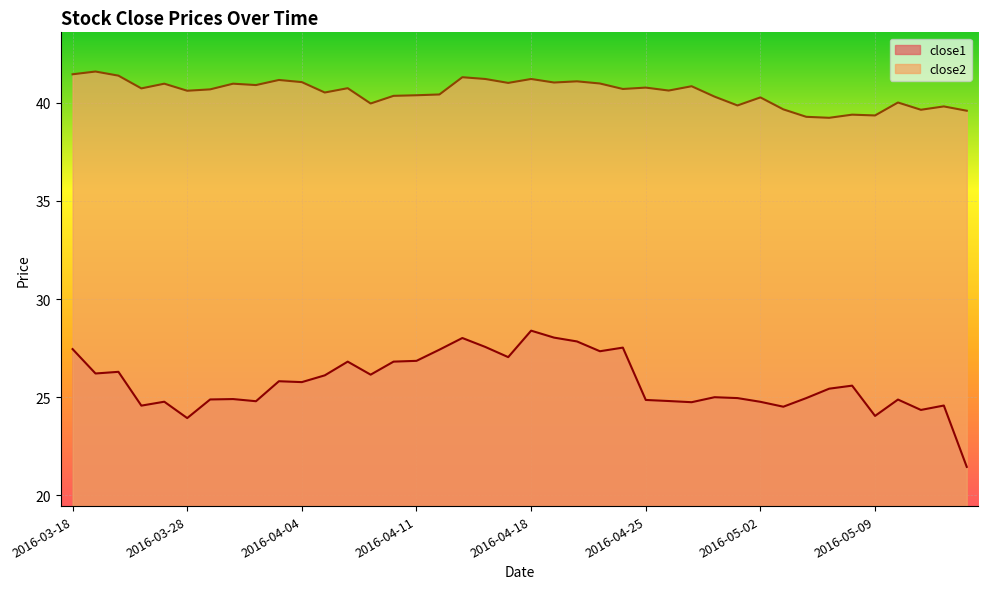

True or false: close2 has more than 2 interior local peaks.

True